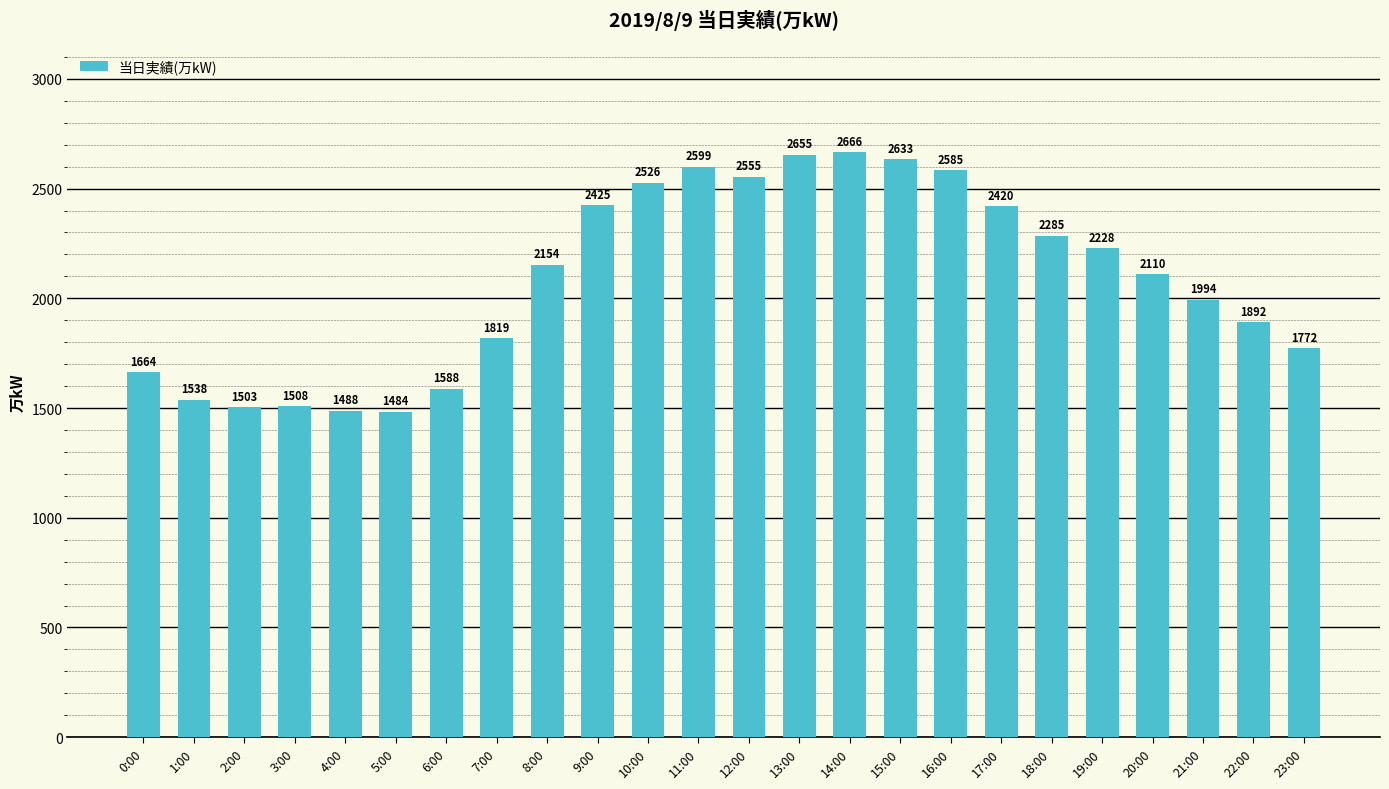

What value does the data have at 5:00, to the nearest 50?

1500